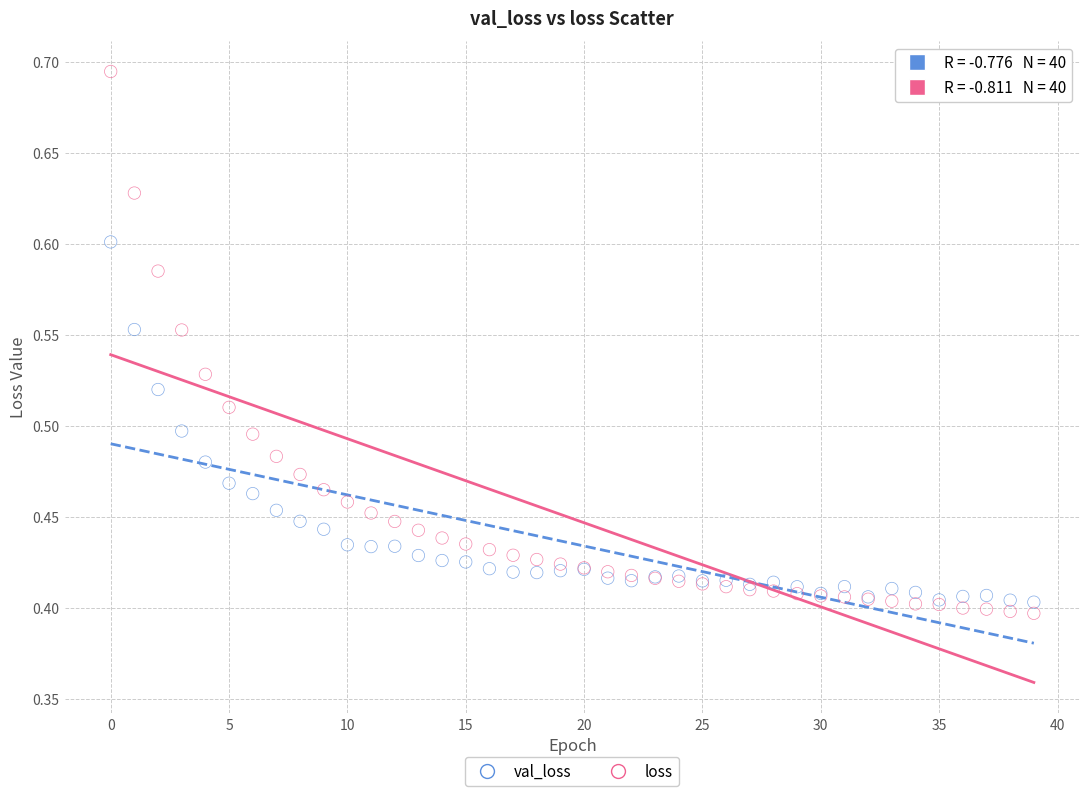

Which series reaches the minimum Y coordinate?

loss